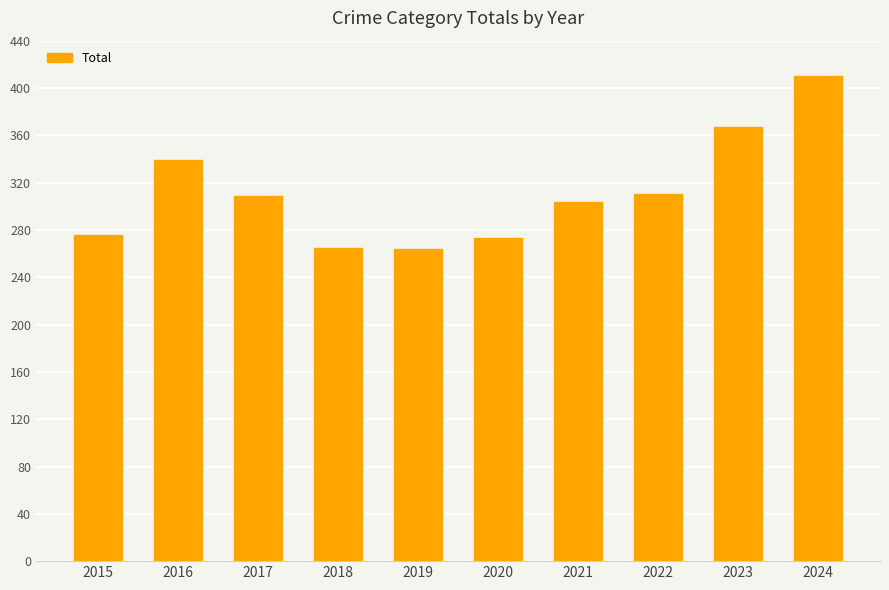

What is the minimum value shown in the chart?

264